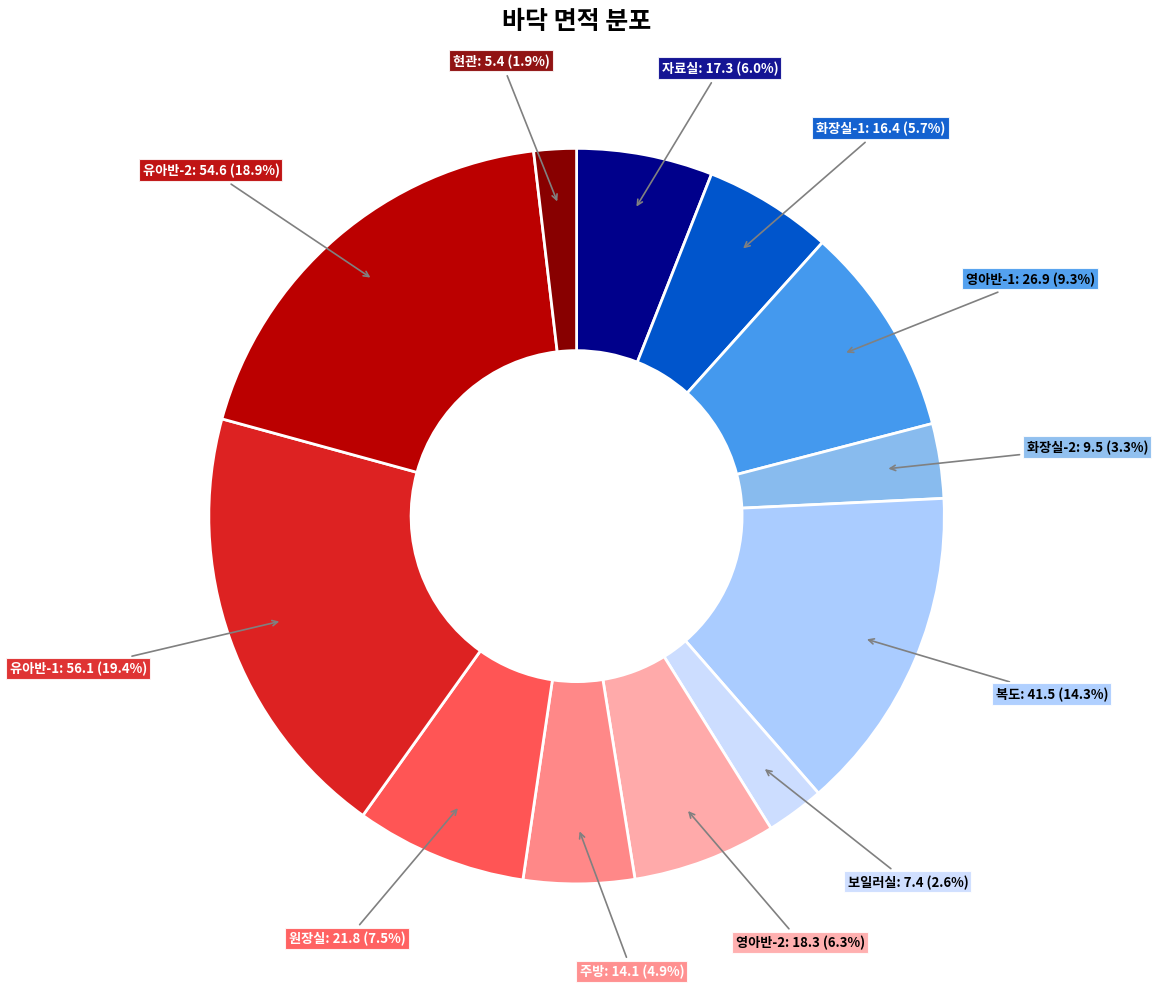

Is the sum of 현관 and 화장실-2 greater than half?

No